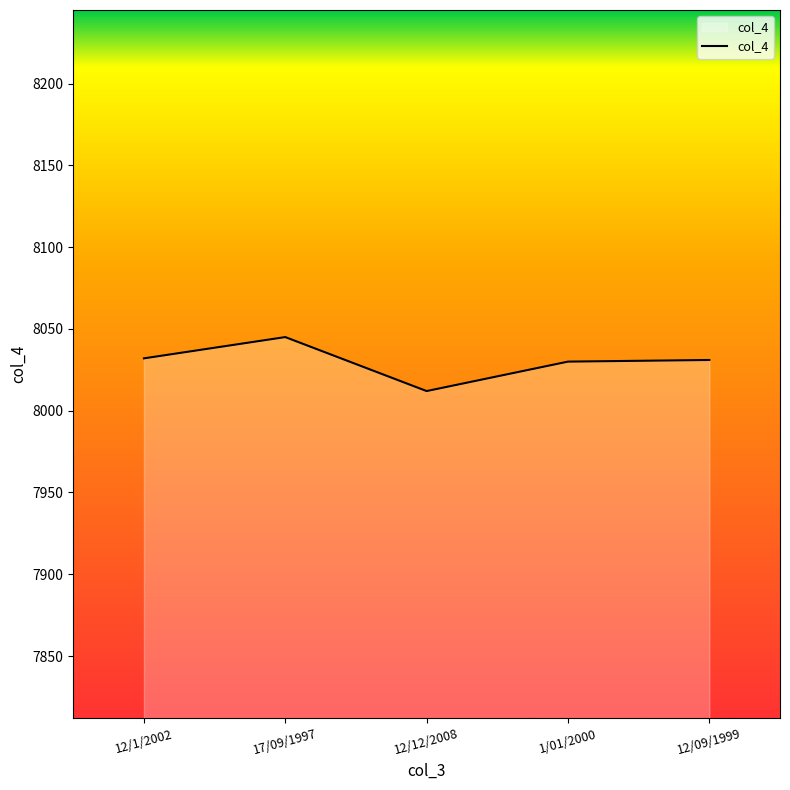

What value does the data have at 17/09/1997, to the nearest 5?

8045